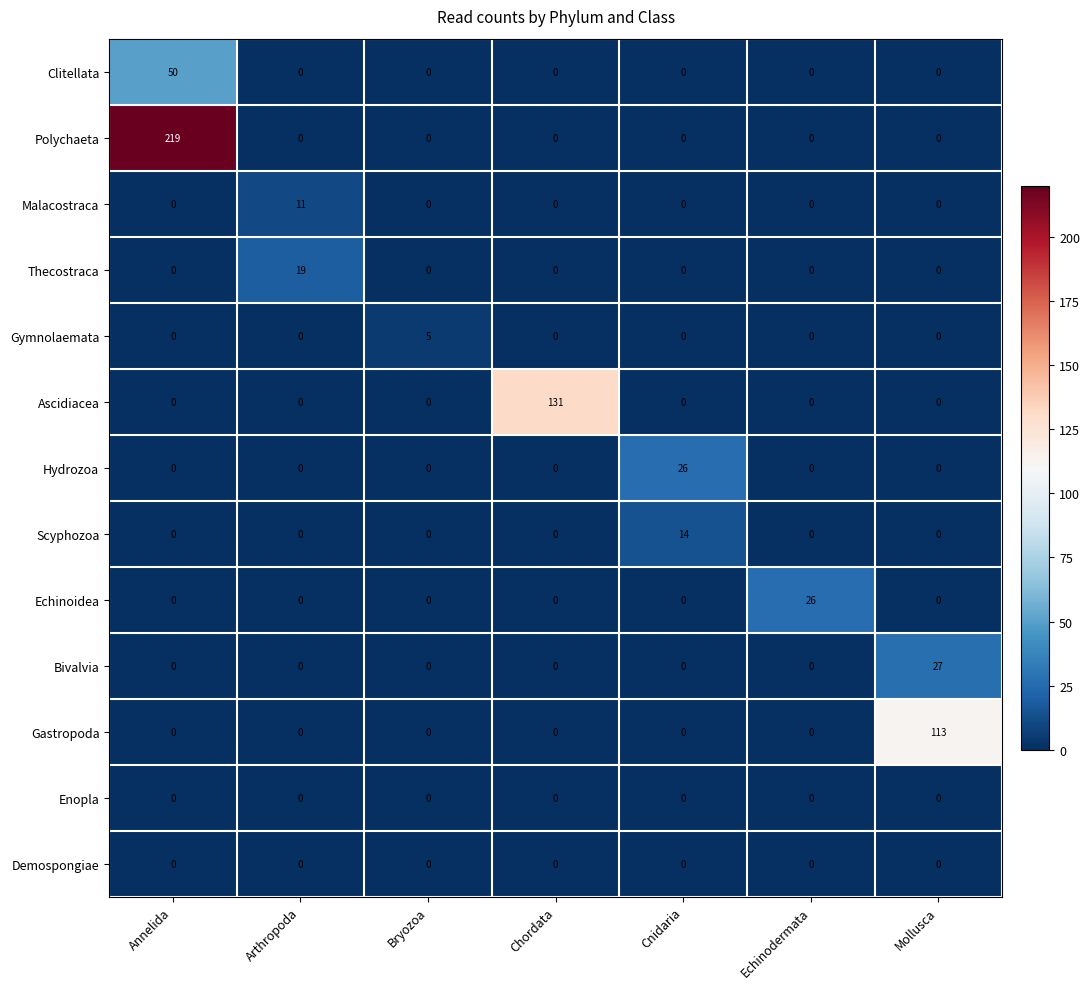

Which series has the largest range (max minus min)?

Polychaeta